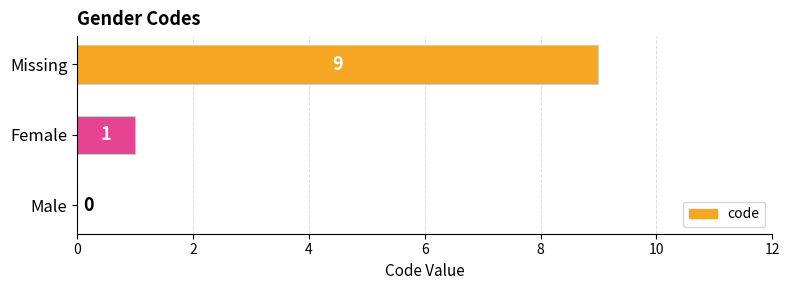

What is the sum of all values?

10